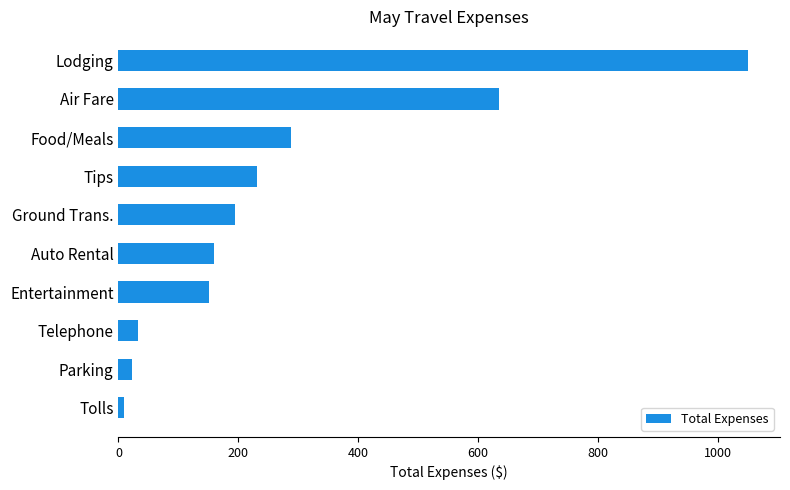

At which category does the chart reach its peak across all series?

Lodging